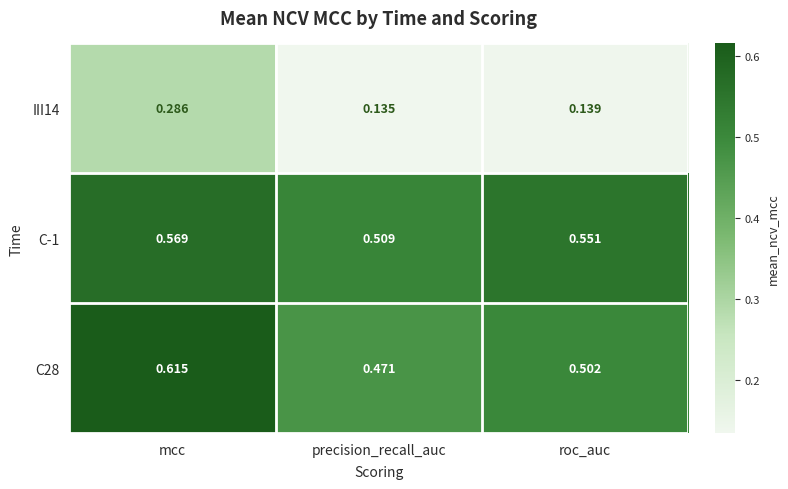

At which category is the sum across all series the highest?

mcc